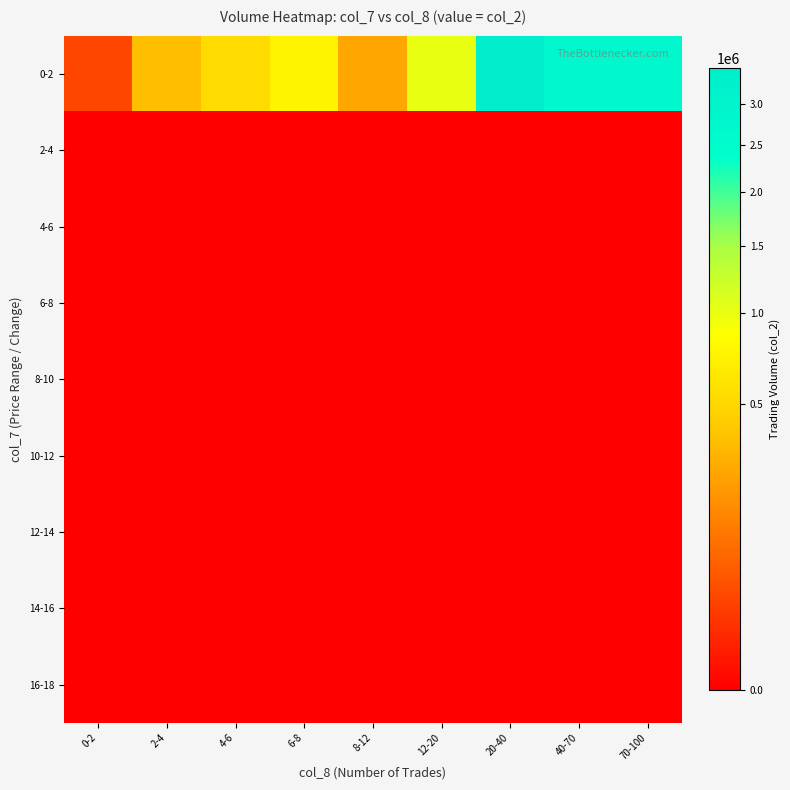

Count the number of categories in the chart.

9